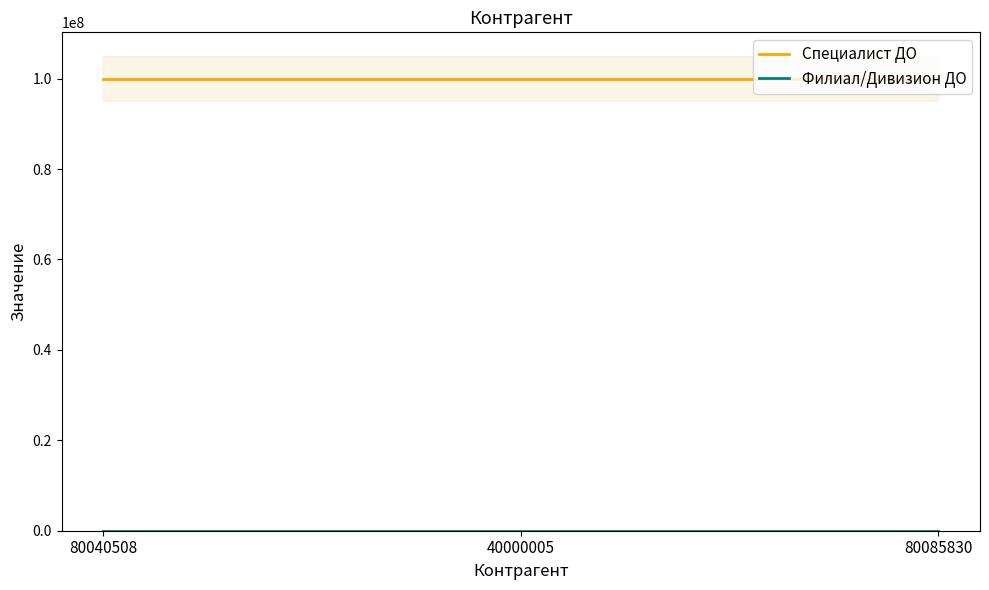

Where is Филиал/Дивизион ДО nearest to the value 1?

80040508